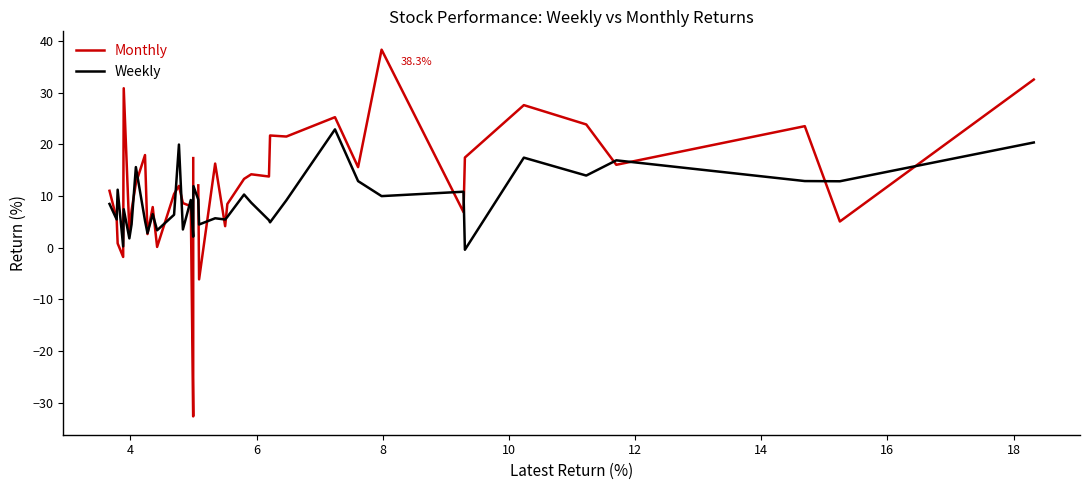

Where is the first local minimum for Weekly?

4